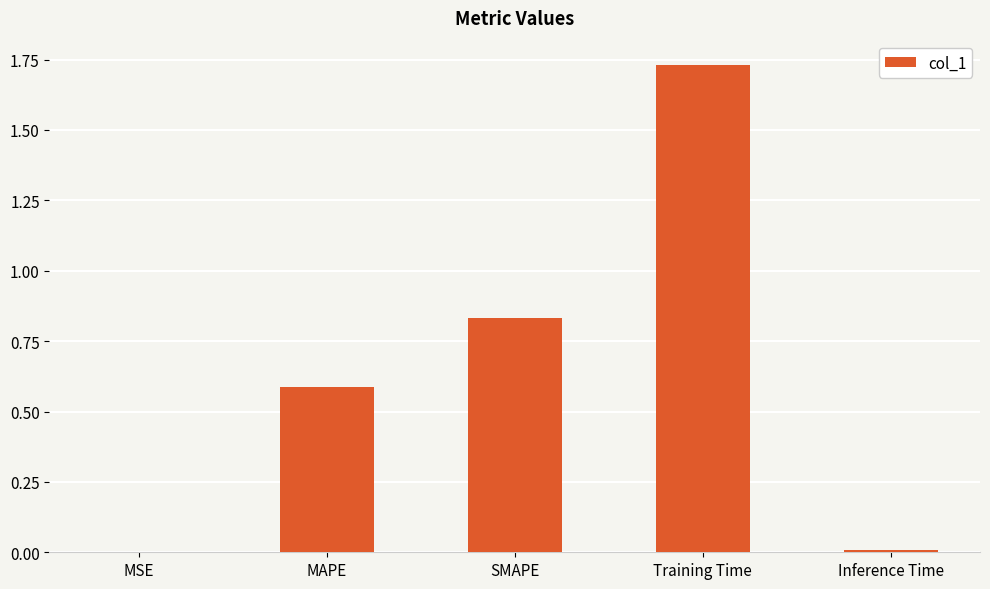

What is the change in value from MAPE to Training Time?

+1.1